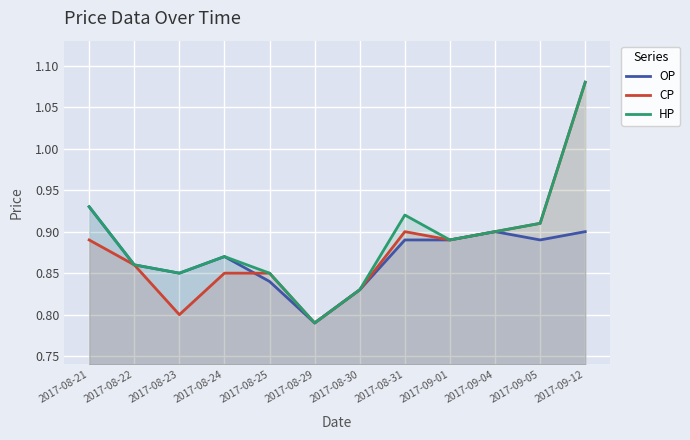

How many interior local peaks does the CP series have?

1